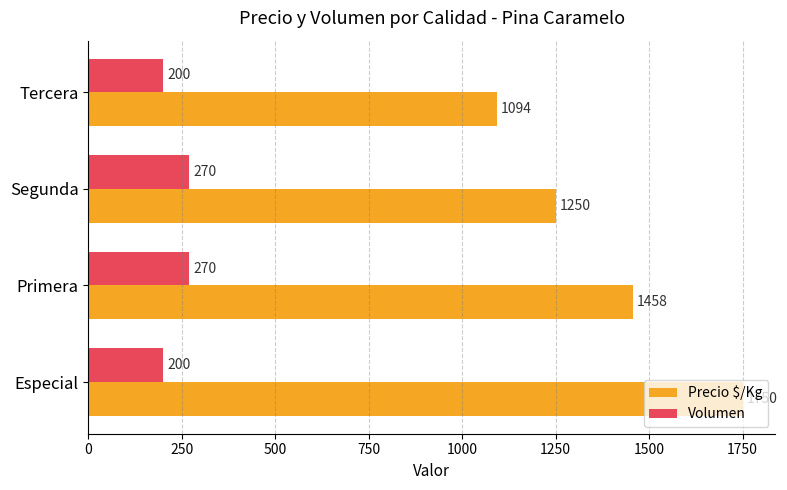

What are all the series names shown in the legend?

Precio $/Kg, Volumen